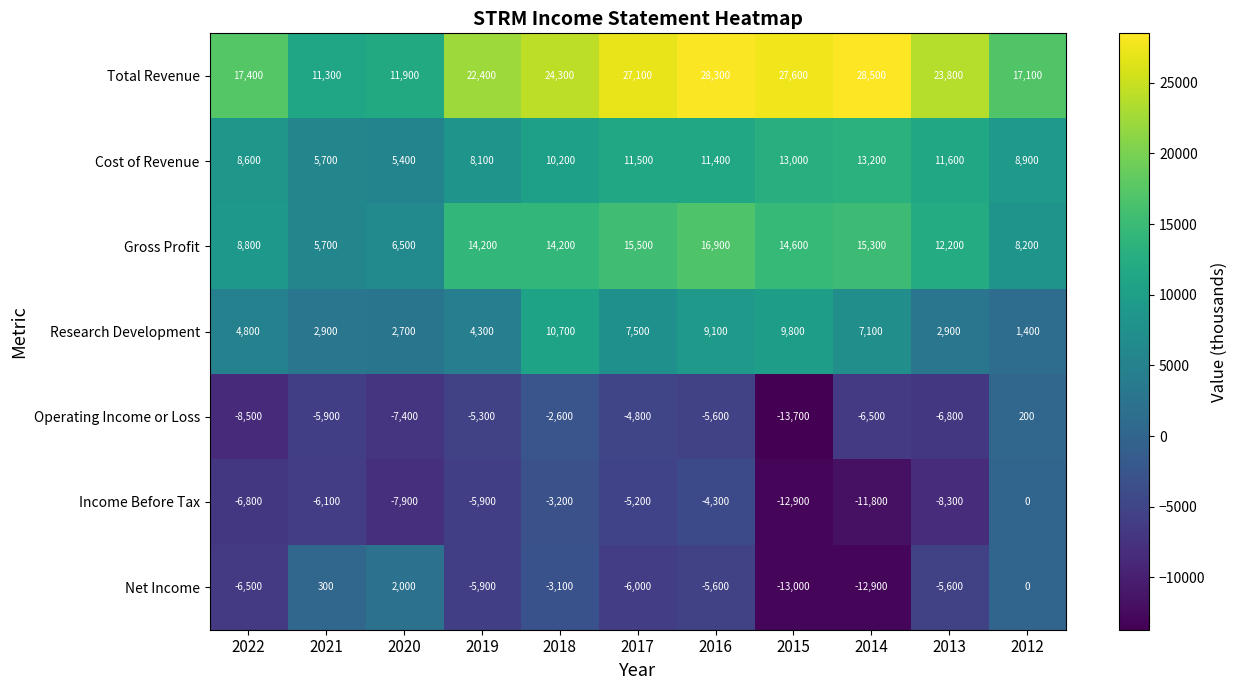

List the series in order of their peak value, highest first.

Total Revenue, Gross Profit, Cost of Revenue, Research Development, Net Income, Operating Income or Loss, Income Before Tax